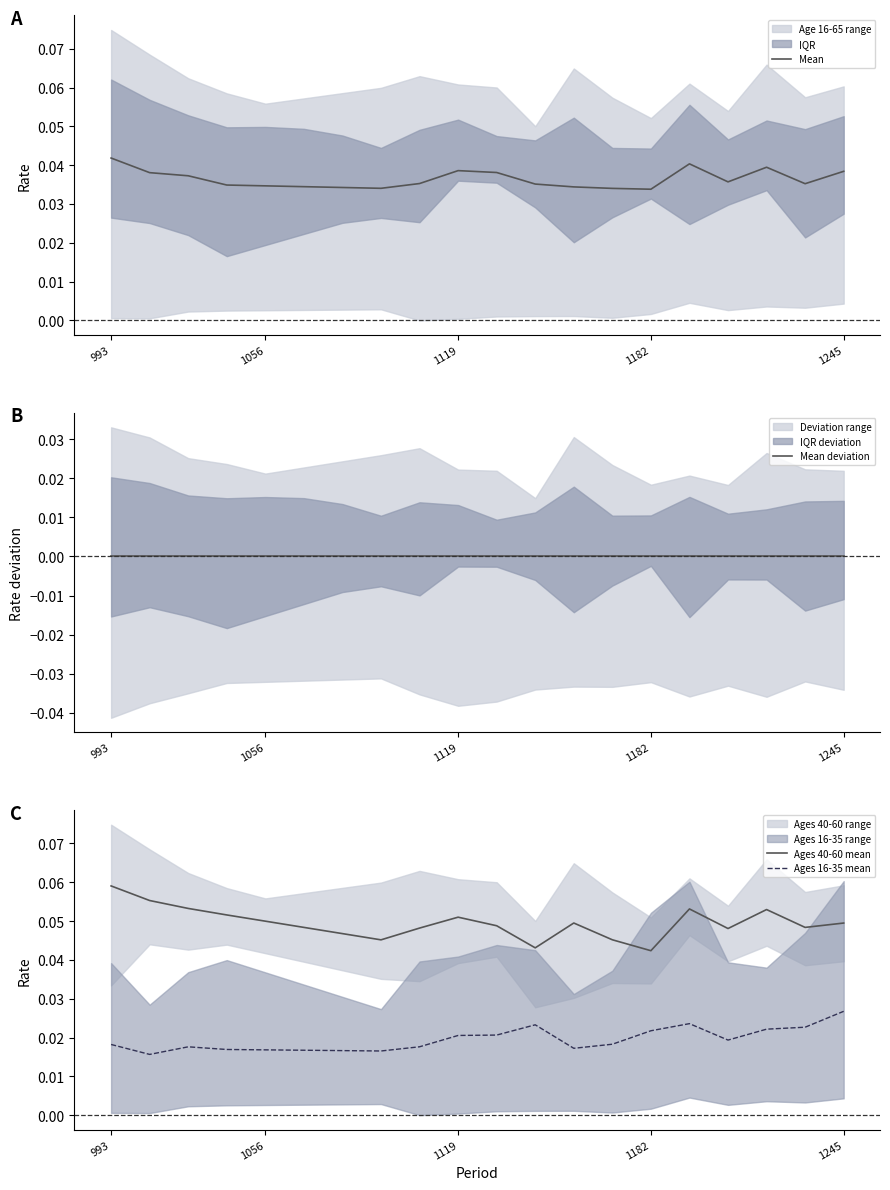

True or false: Mean deviation has more than 0 points higher than both neighbors.

True